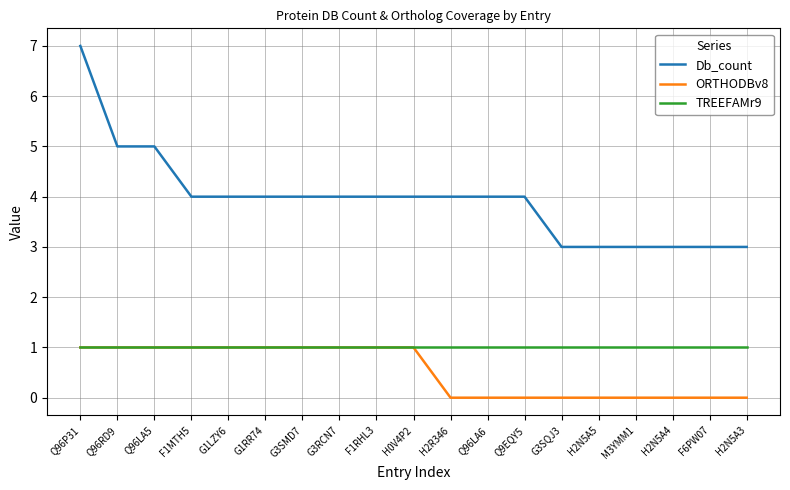

Which category has the highest value across all series?

Q96P31